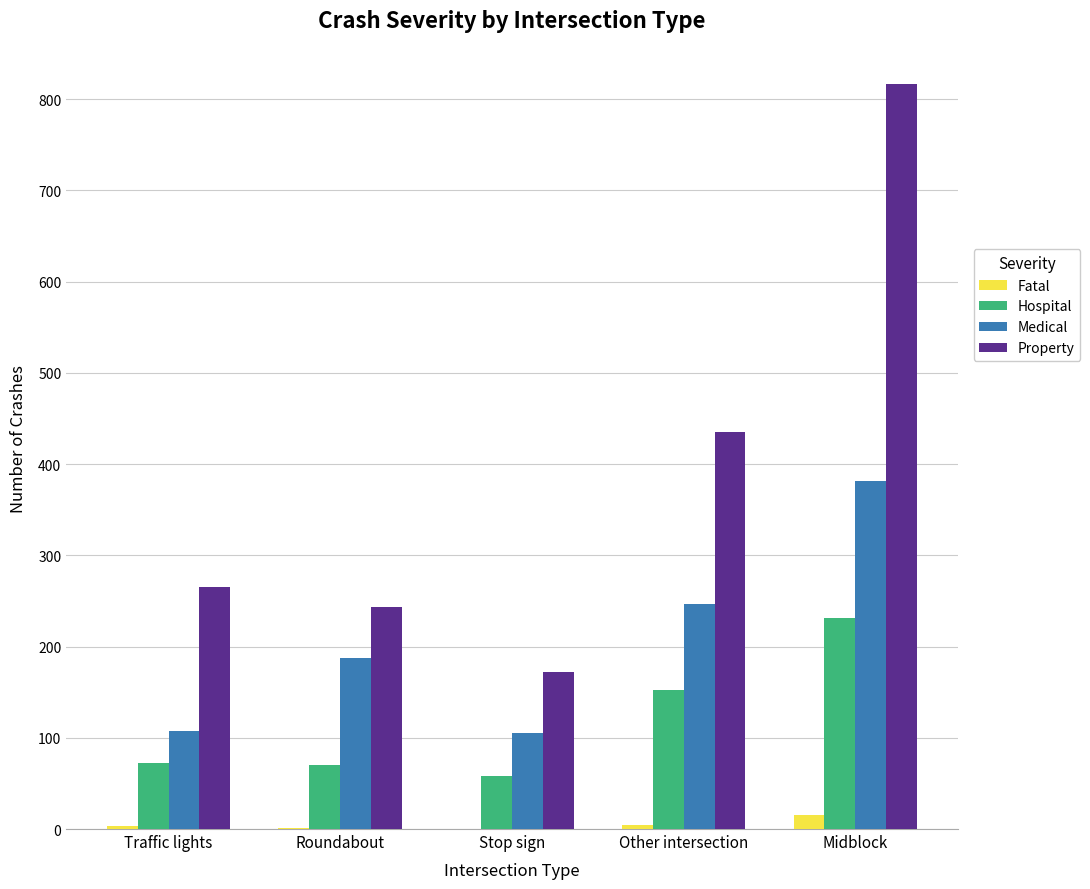

What is the sum of the Property values at Roundabout and Stop sign?

415